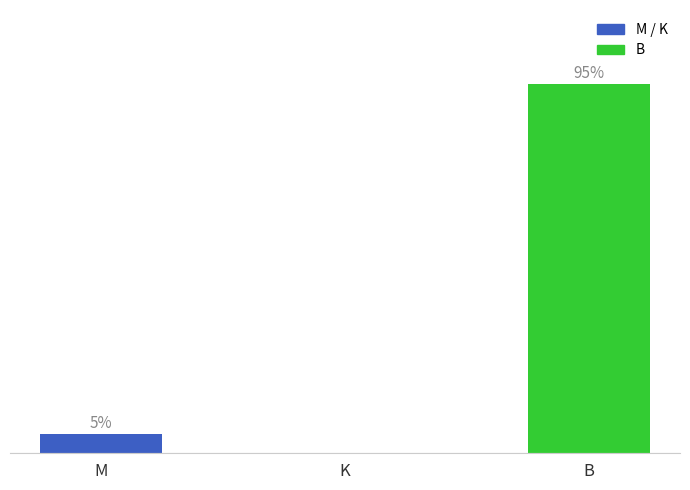

Which label corresponds to the largest value in the chart?

B